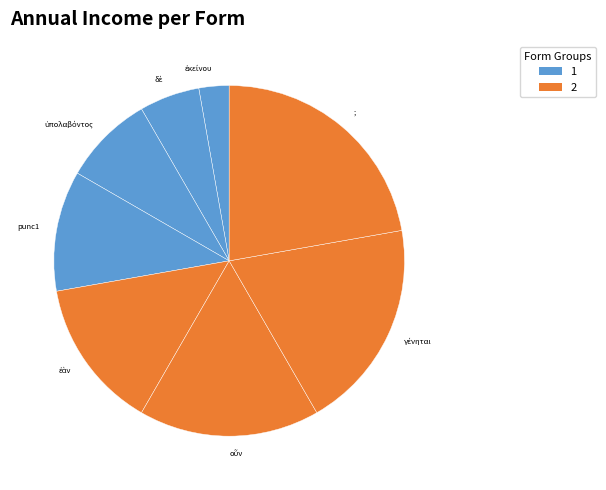

Does ; represent more than half of the total?

No